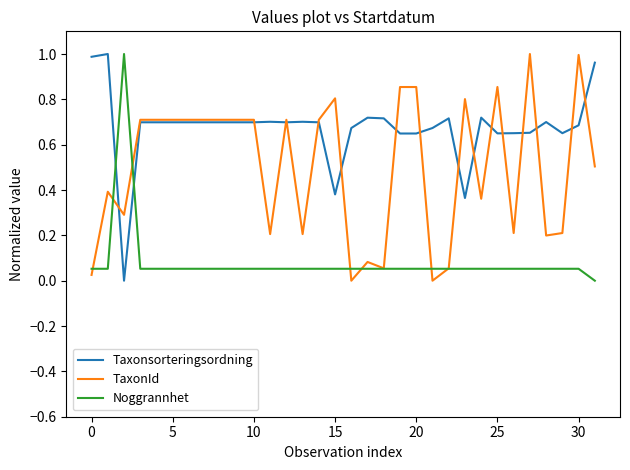

How many intersections are there between Taxonsorteringsordning and Noggrannhet?

2